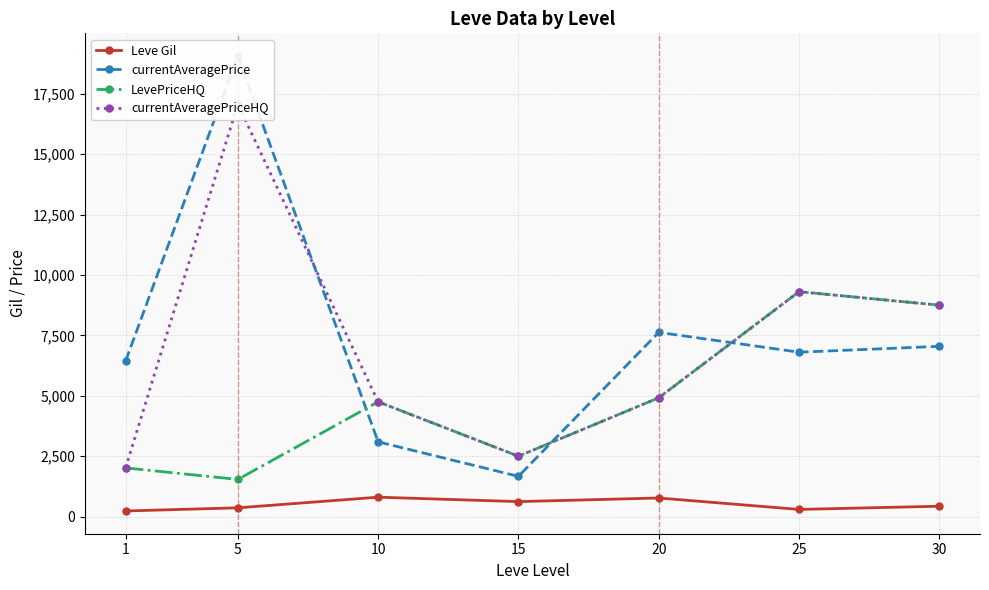

True or false: LevePriceHQ and Leve Gil intersect in this chart.

False